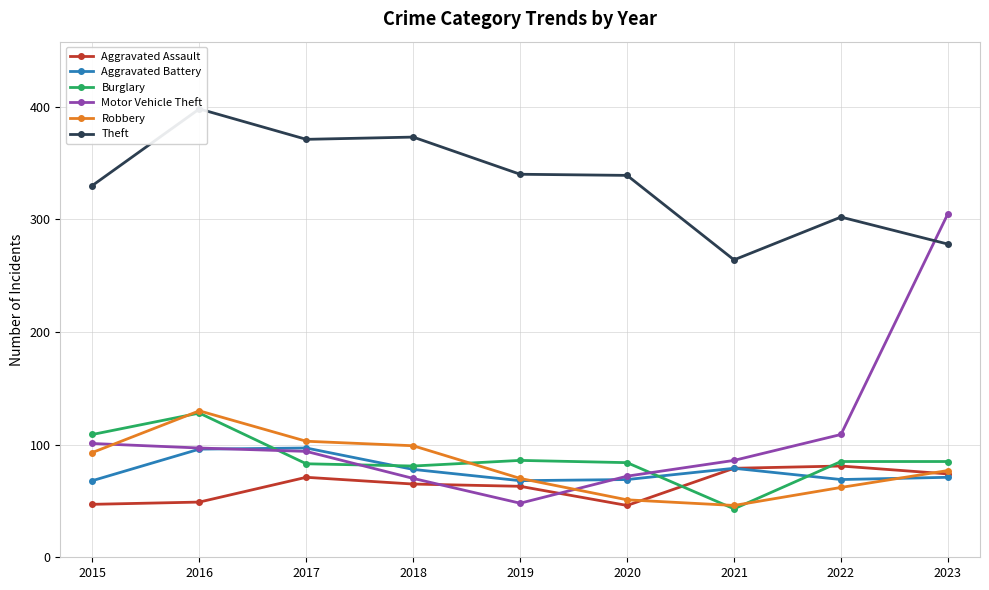

Which label corresponds to the largest value in the chart?

2016